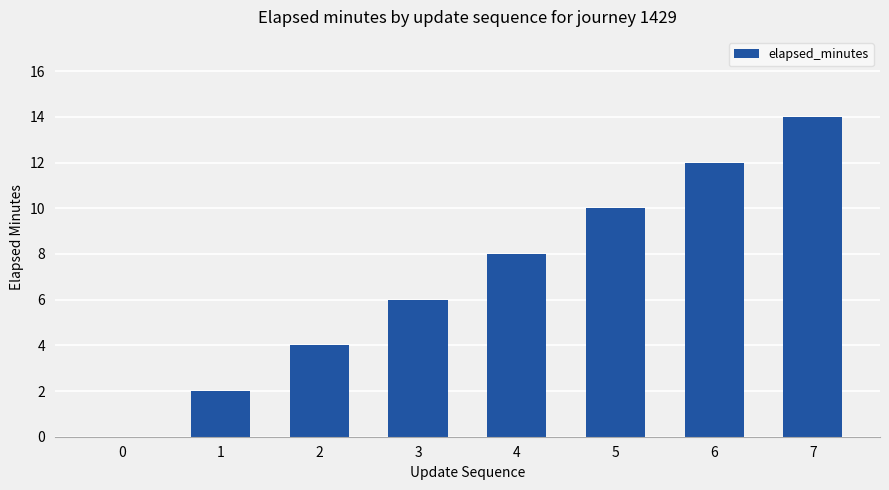

Reading left to right, transcribe all the data shown in this chart.

0	2	4	6	8	10	12	14